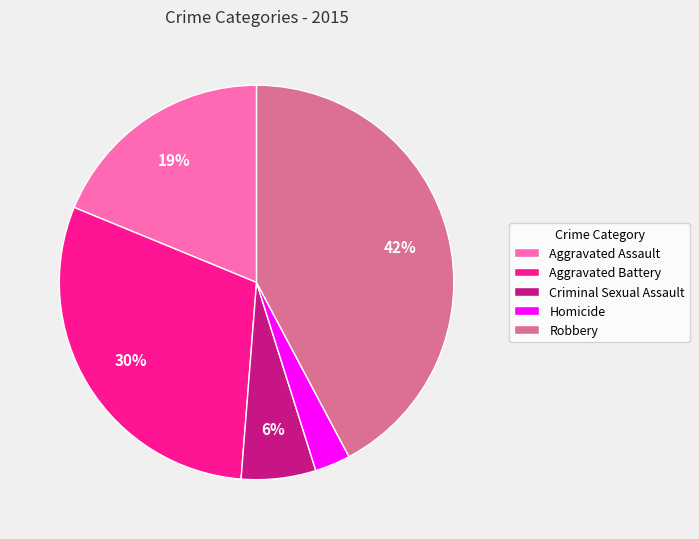

Does any single category account for the majority?

No